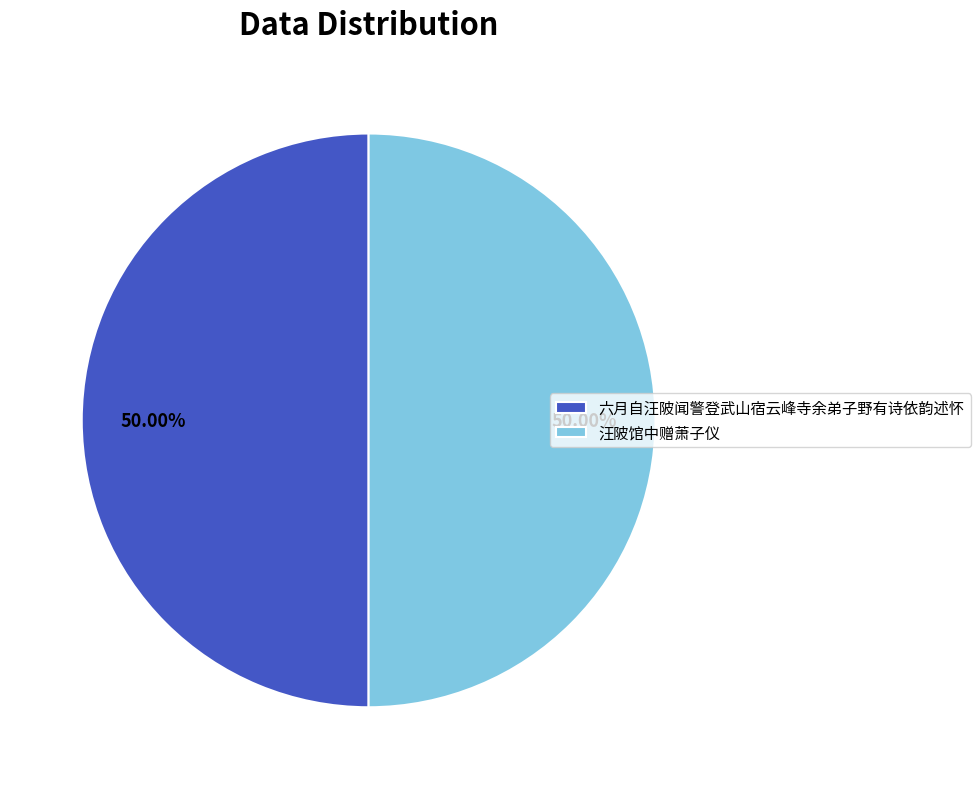

Approximately how many times larger is the value at 汪陂馆中赠萧子仪 compared to 六月自汪陂闻警登武山宿云峰寺余弟子野有诗依韵述怀?

1.0